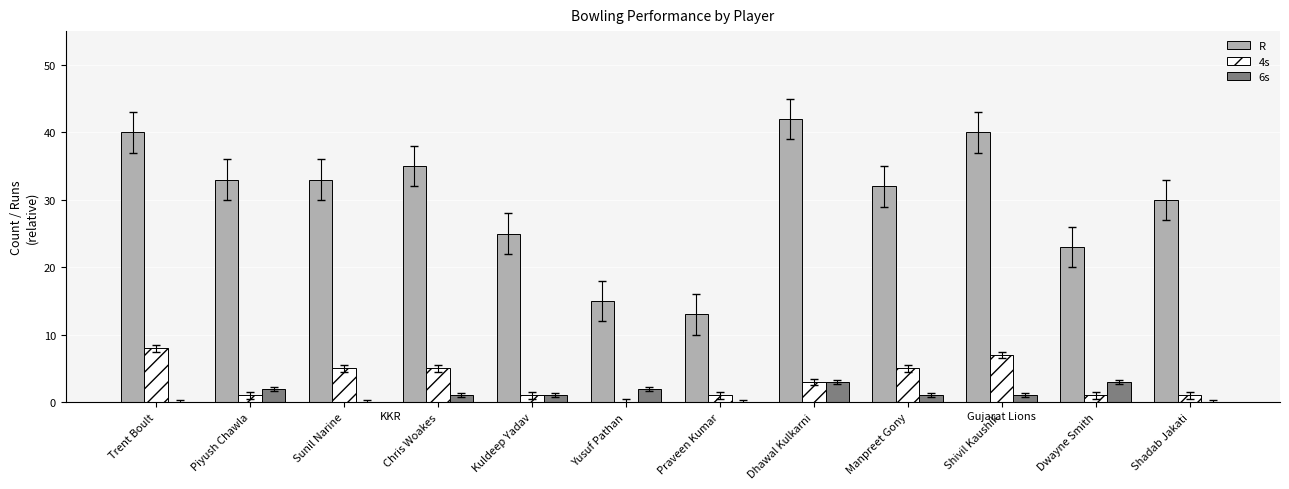

What is the sum of the R values at Dhawal Kulkarni and Yusuf Pathan?

57